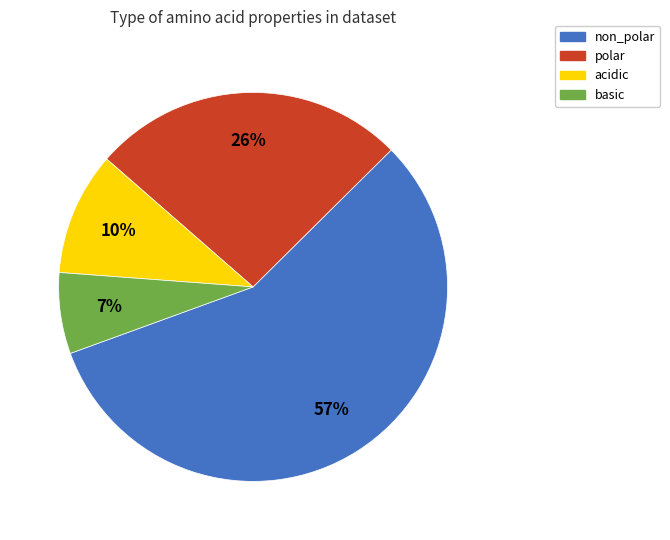

What is the majority slice?

non_polar